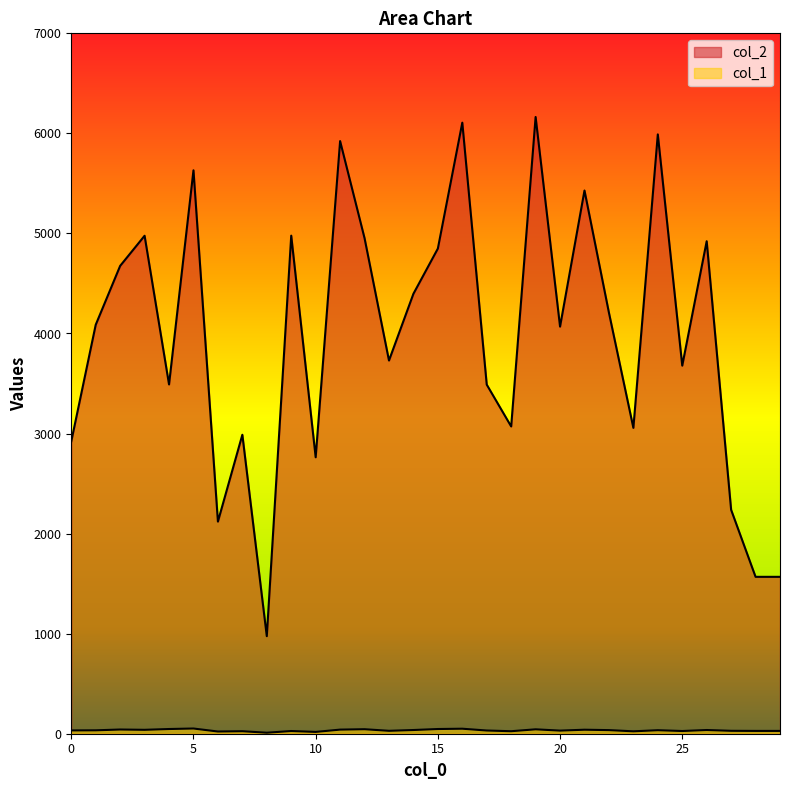

Where does the col_2 series first go above 4087?

2